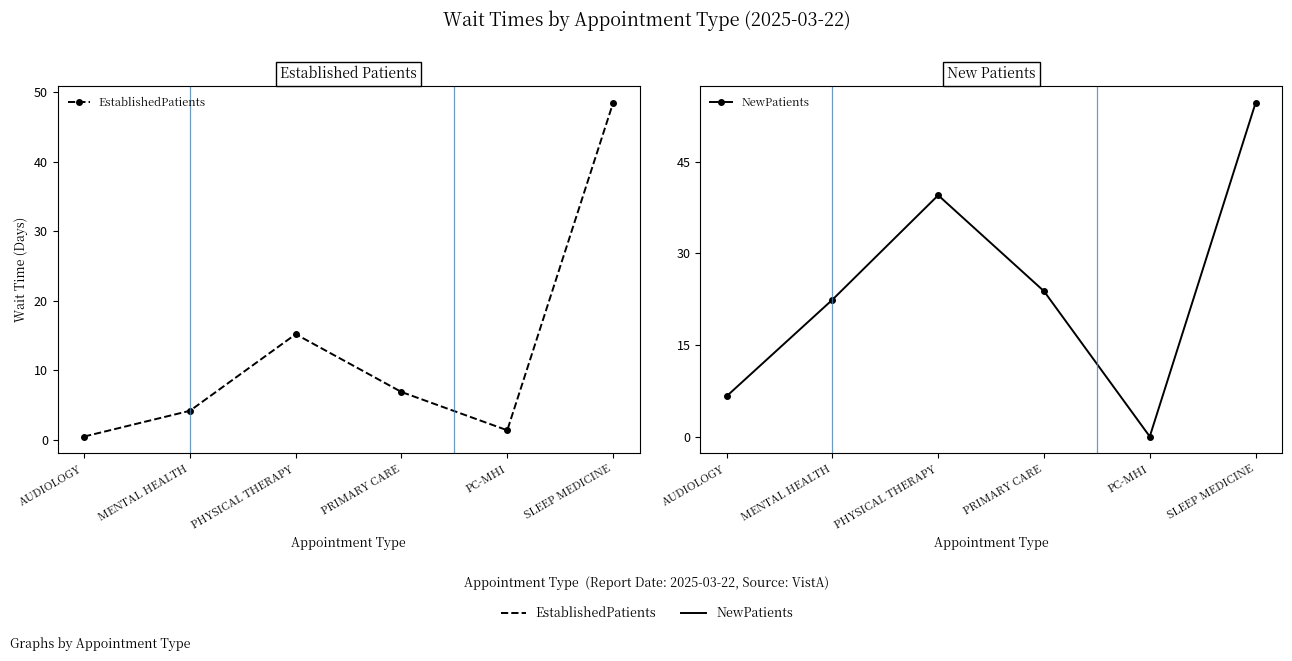

Does the chart display data point markers on the line(s)?

Yes